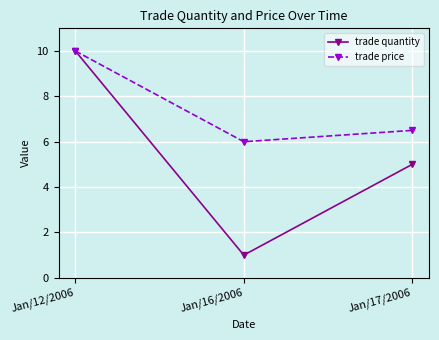

Which category has the highest value across all series?

Jan/12/2006